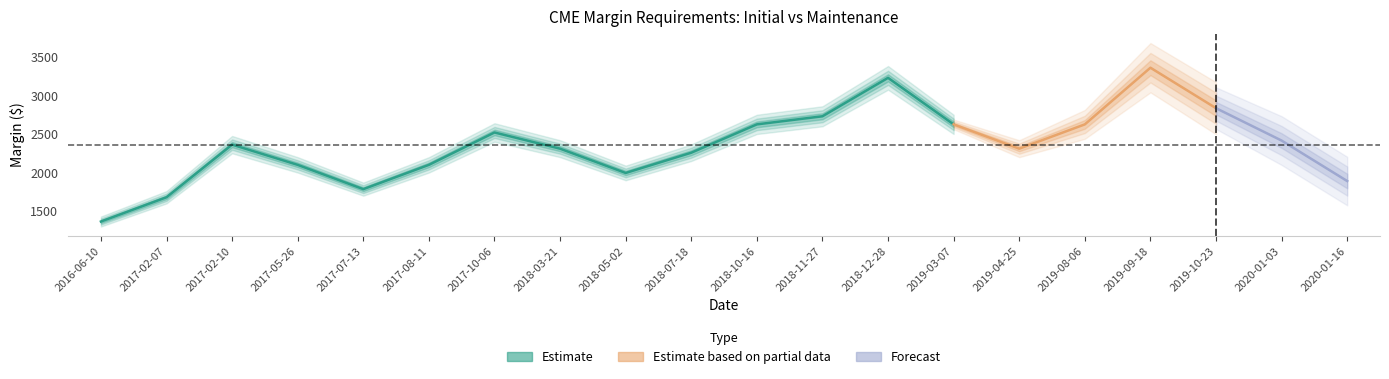

What is the difference between the maximum and second lowest values in the maintenance series?

1600